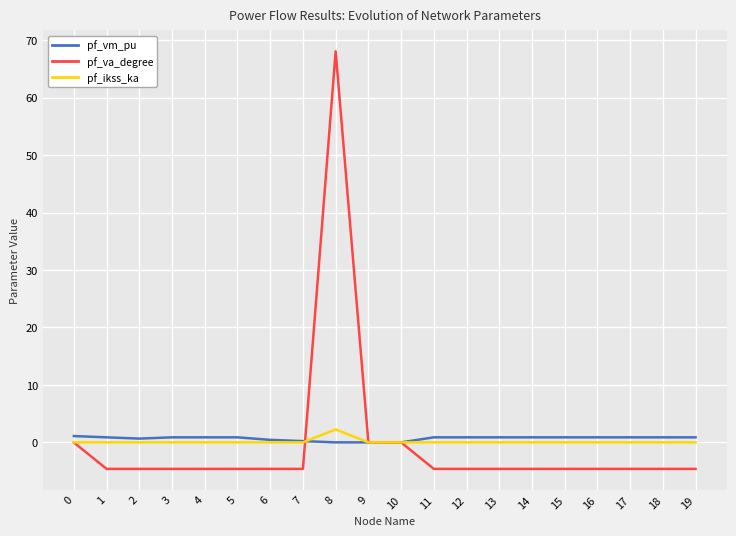

Does the chart display data point markers on the line(s)?

No